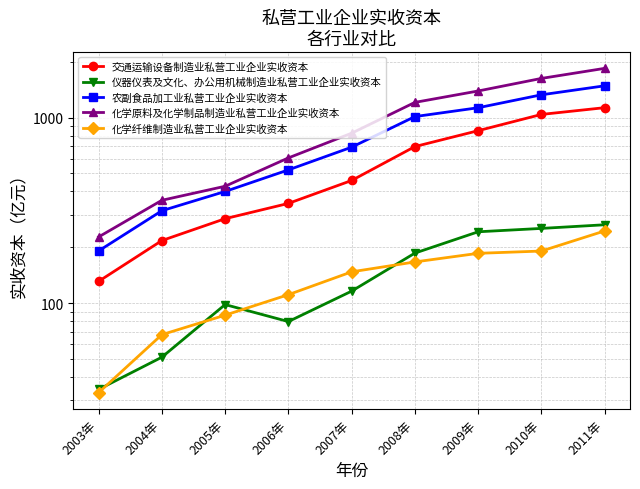

True or false: 交通运输设备制造业私营工业企业实收资本 and 仪器仪表及文化、办公用机械制造业私营工业企业实收资本 intersect in this chart.

False